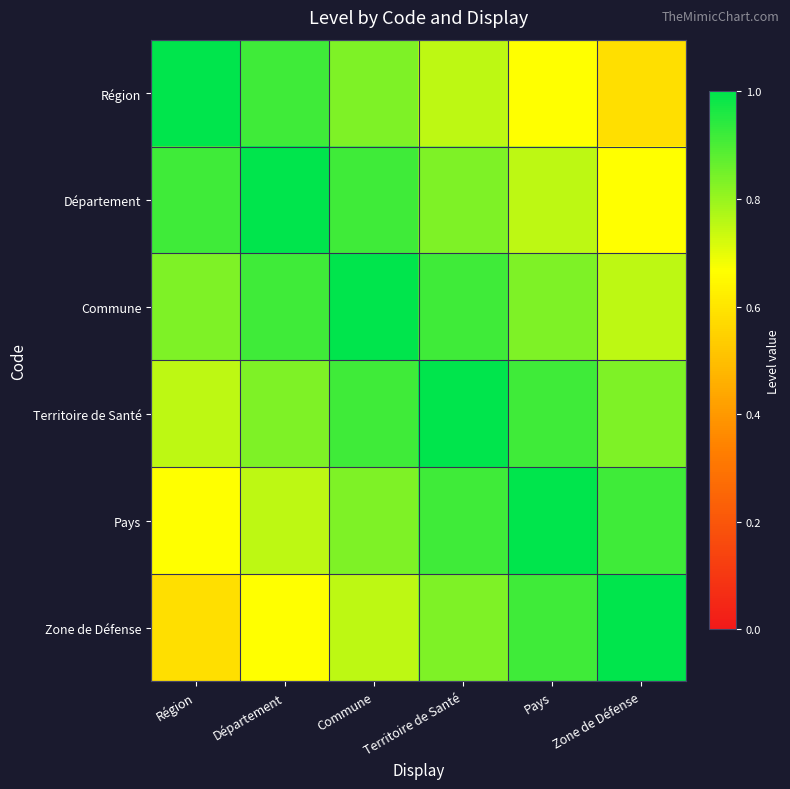

Which series has the widest spread of values?

Région